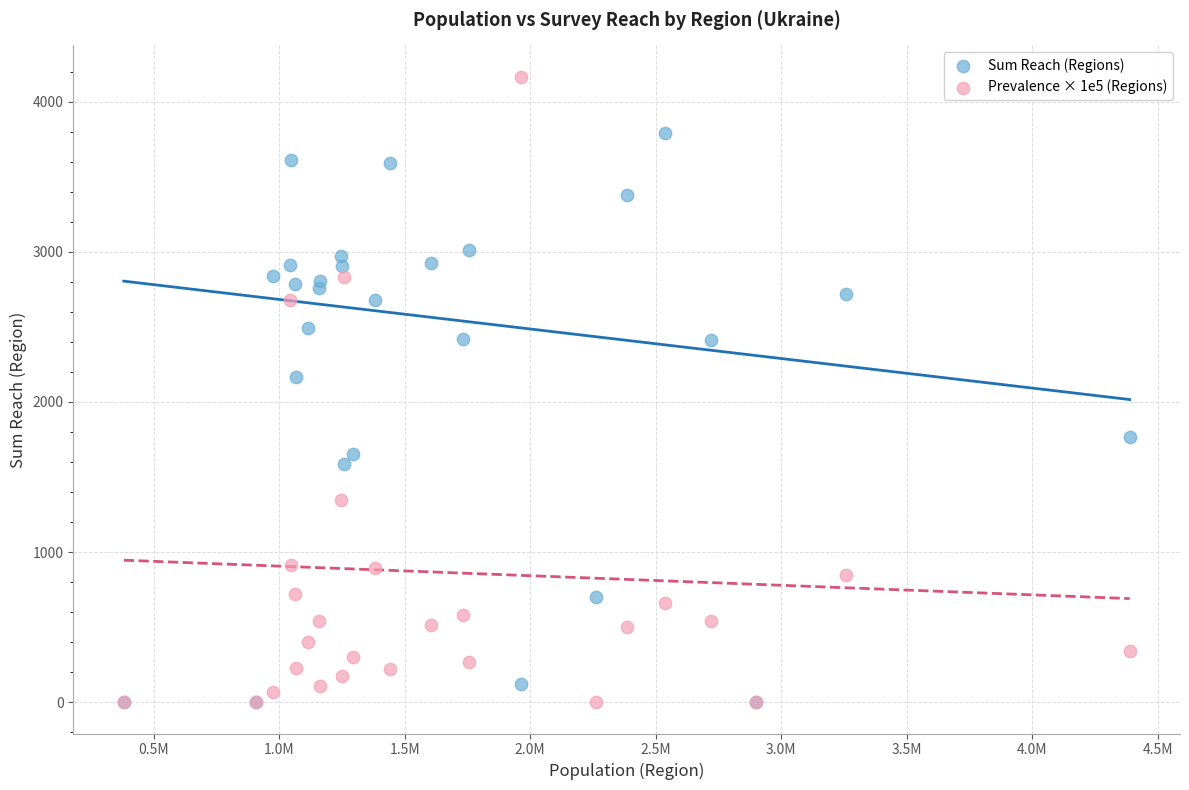

In the Sum Reach (Regions) series, what Y value is closest to 1896?

1767.0